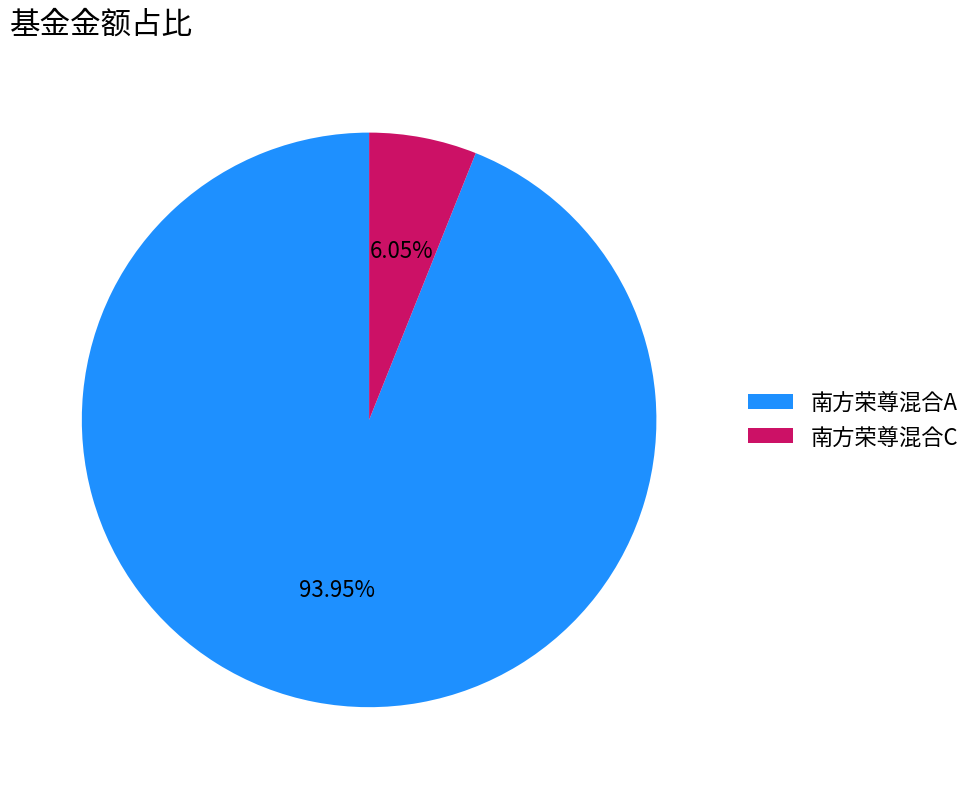

Rank the categories by value from lowest to highest.

南方荣尊混合C, 南方荣尊混合A